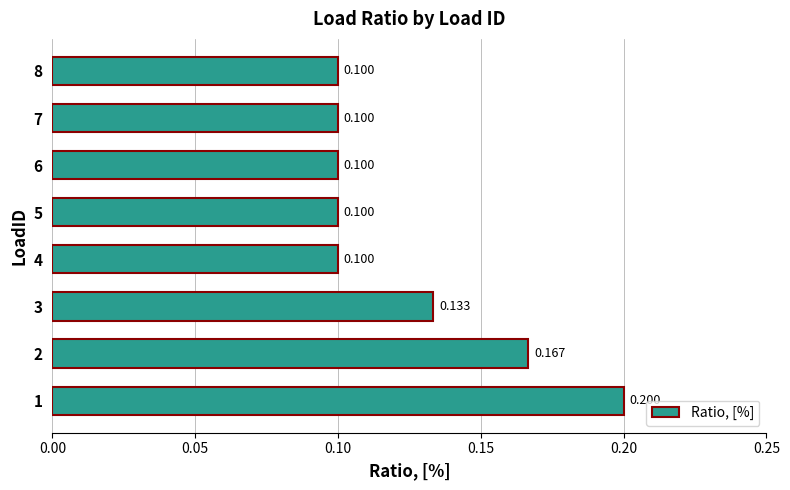

What is the difference between the maximum and minimum values?

0.1